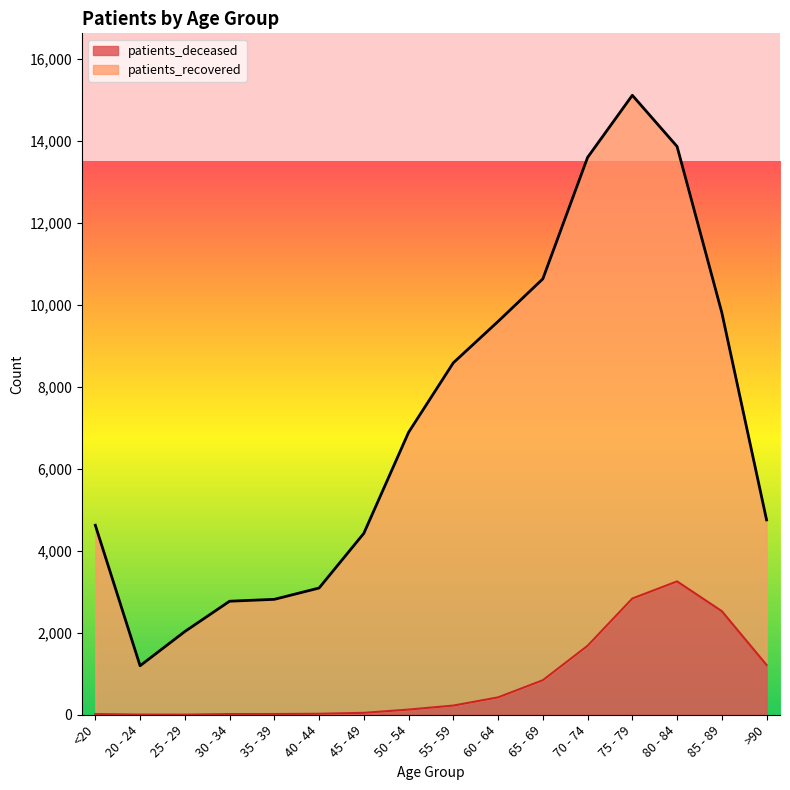

Rank the series at >90 from lowest to highest value.

patients_deceased, patients_recovered